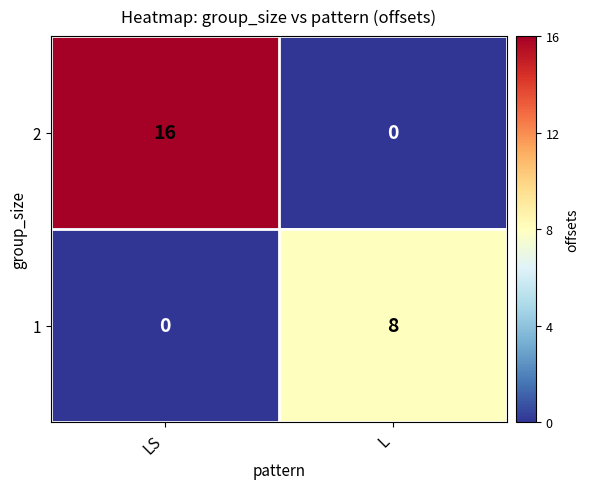

Between LS and L, which series saw the biggest shift?

2